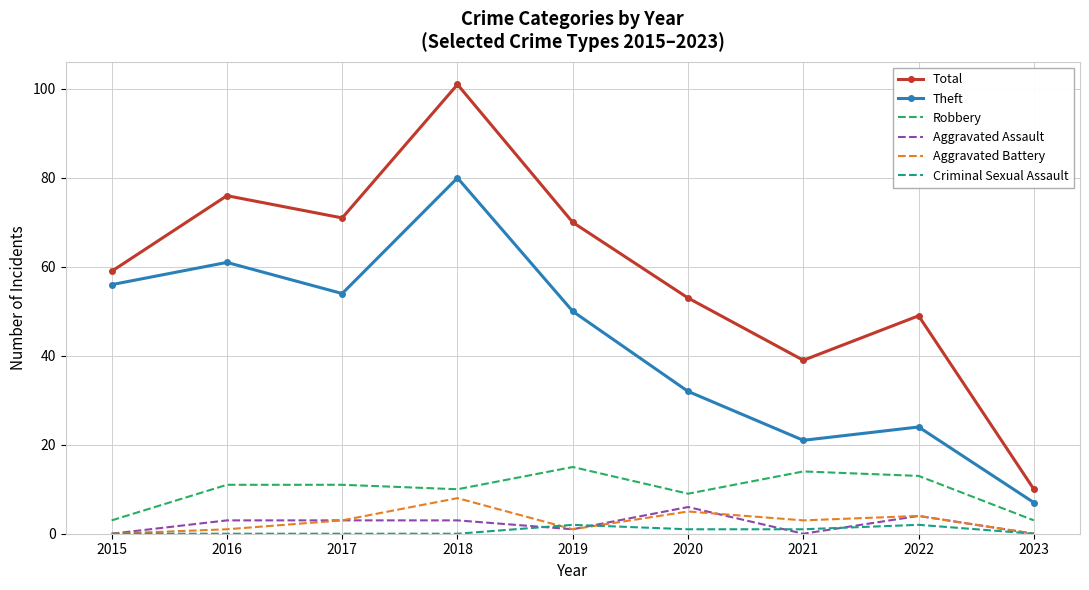

True or false: Aggravated Assault and Total intersect in this chart.

False